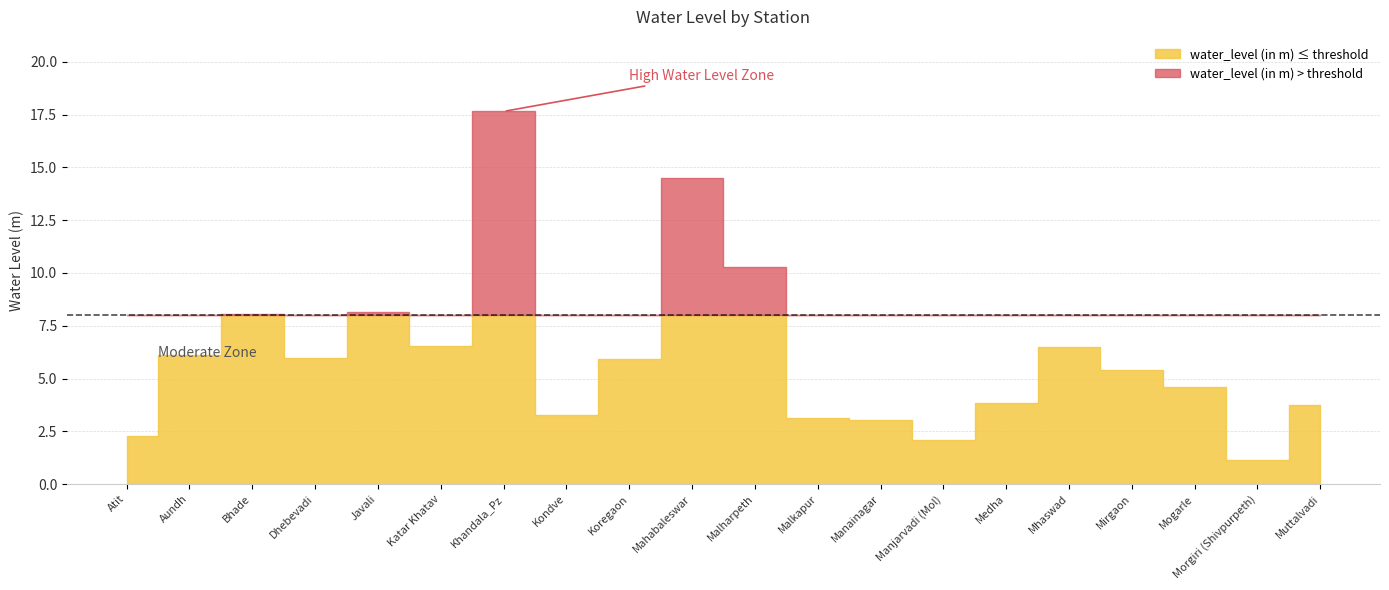

At which label does water_level (in m) reach its peak?

Khandala_Pz